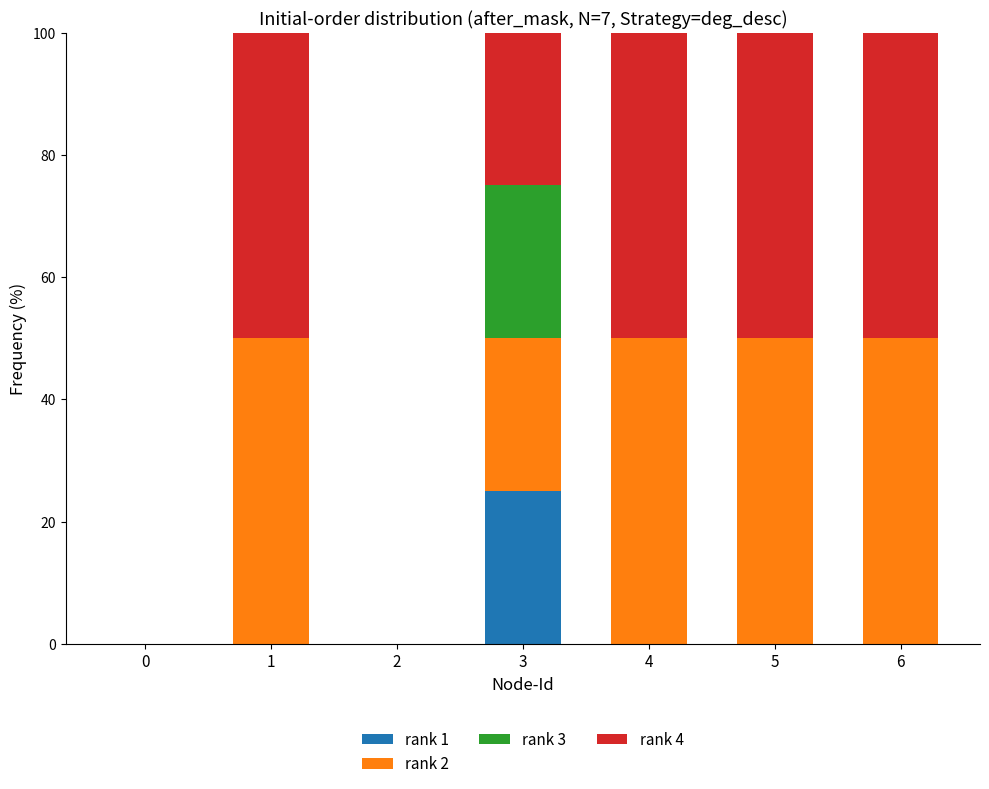

What is the sum of the rank 1 values at 3 and 2?

25